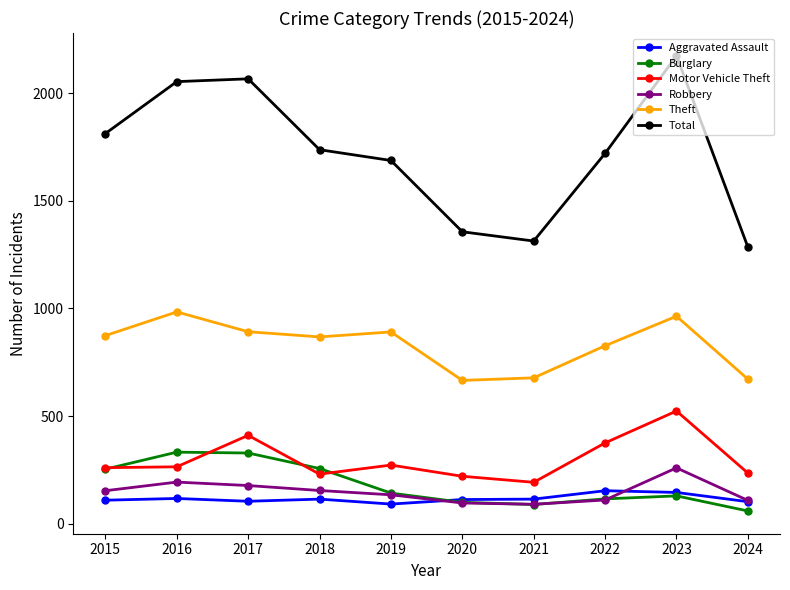

Is the value of Aggravated Assault at 2019 greater than the value of Robbery at 2023?

No